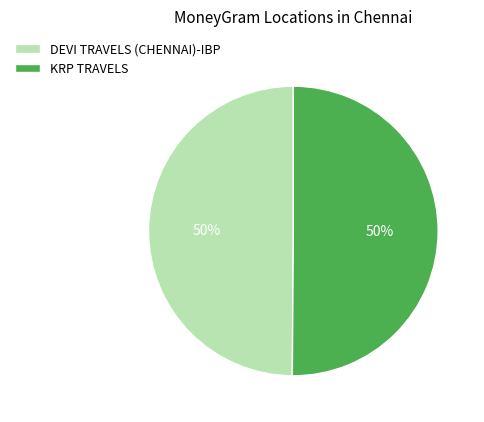

What percentage is the DEVI TRAVELS (CHENNAI)-IBP slice, to the nearest percent?

50%